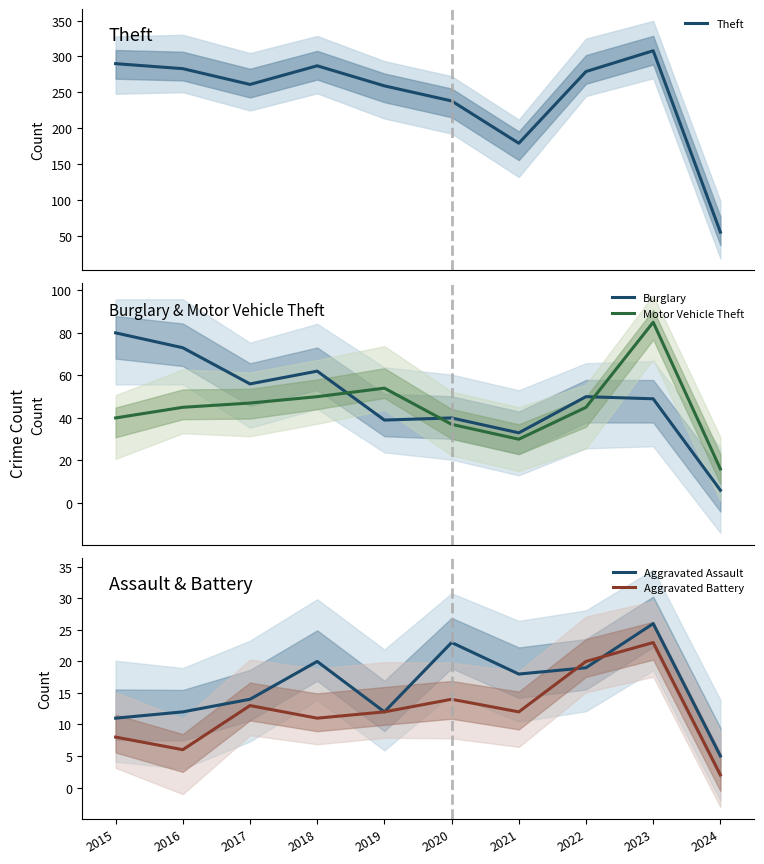

What is the approximate value of Aggravated Assault at 2016?

12